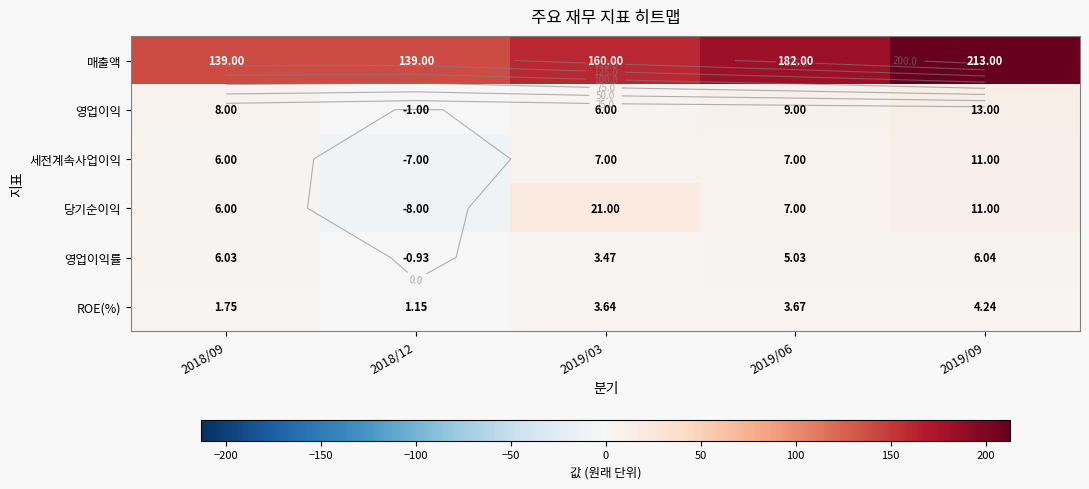

What is the minimum value shown in the chart?

-8.0